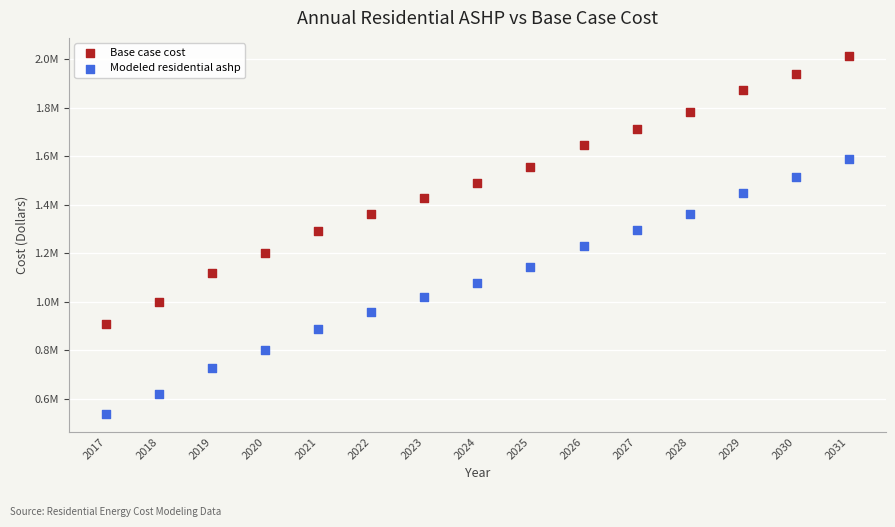

Which series reaches the minimum Y coordinate?

Modeled residential ashp